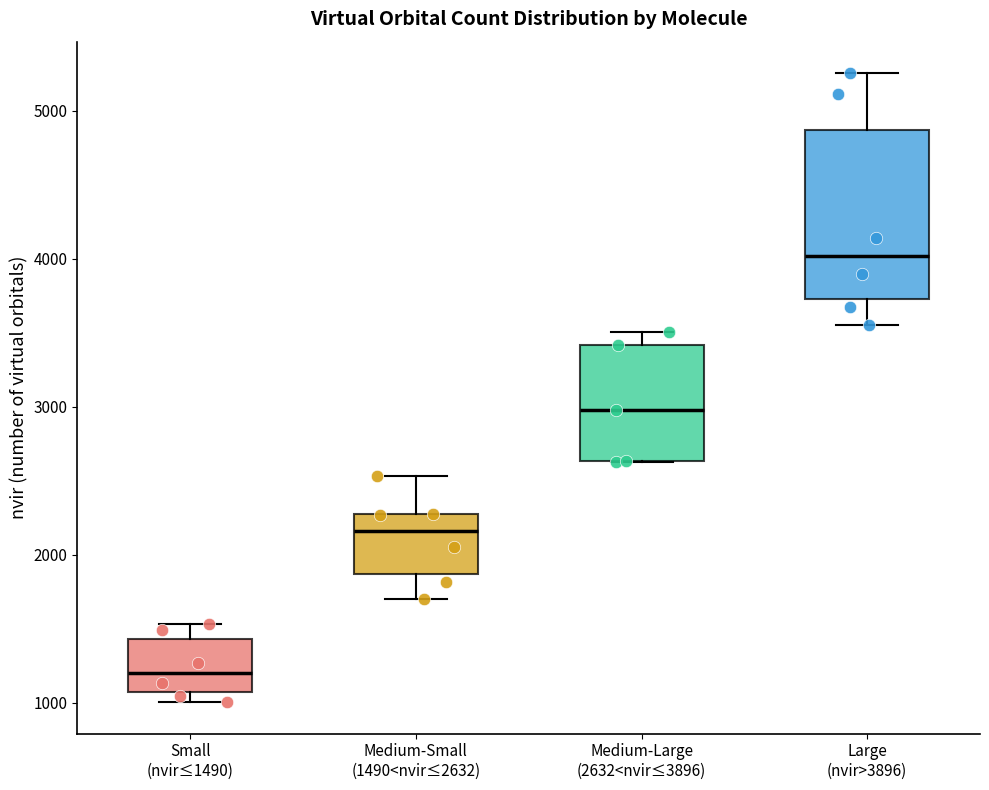

Comparing the boxes themselves (not the whiskers), which one is the tallest?

Large (nvir>3896)